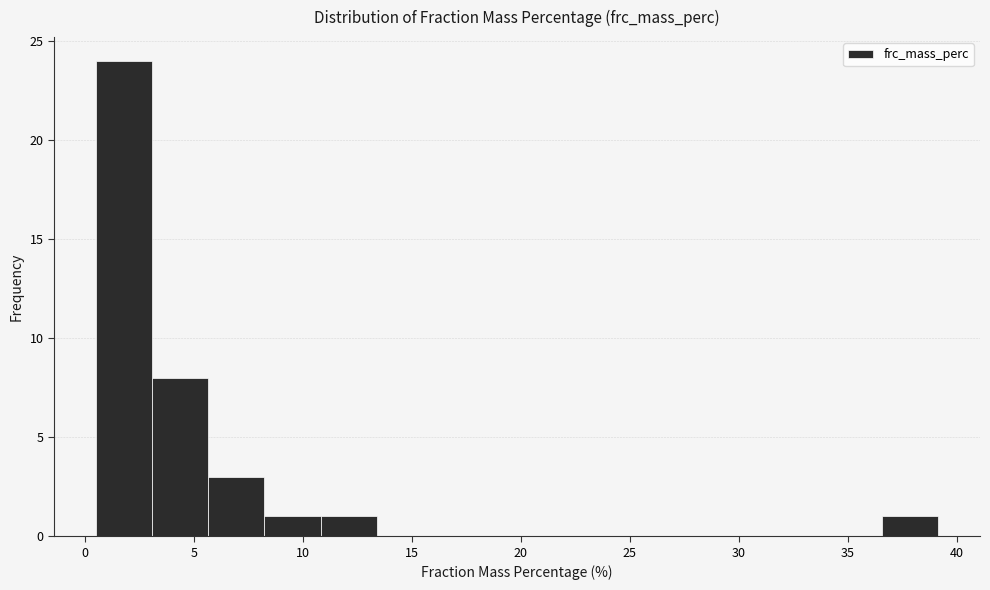

Reading left to right, list every bar in this chart as the range it spans on the x-axis followed by its height. Neither the bar edges nor the heights are printed on the chart, so give them approximately, as read against the axes.

0.5 to 3.0: 24
3.0 to 5.5: 8
5.5 to 8.0: 3
8.0 to 11.0: 1
11.0 to 13.5: 1
13.5 to 16.0: 0
16.0 to 18.5: 0
18.5 to 21.0: 0
21.0 to 23.5: 0
23.5 to 26.5: 0
26.5 to 29.0: 0
29.0 to 31.5: 0
31.5 to 34.0: 0
34.0 to 36.5: 0
36.5 to 39.0: 1